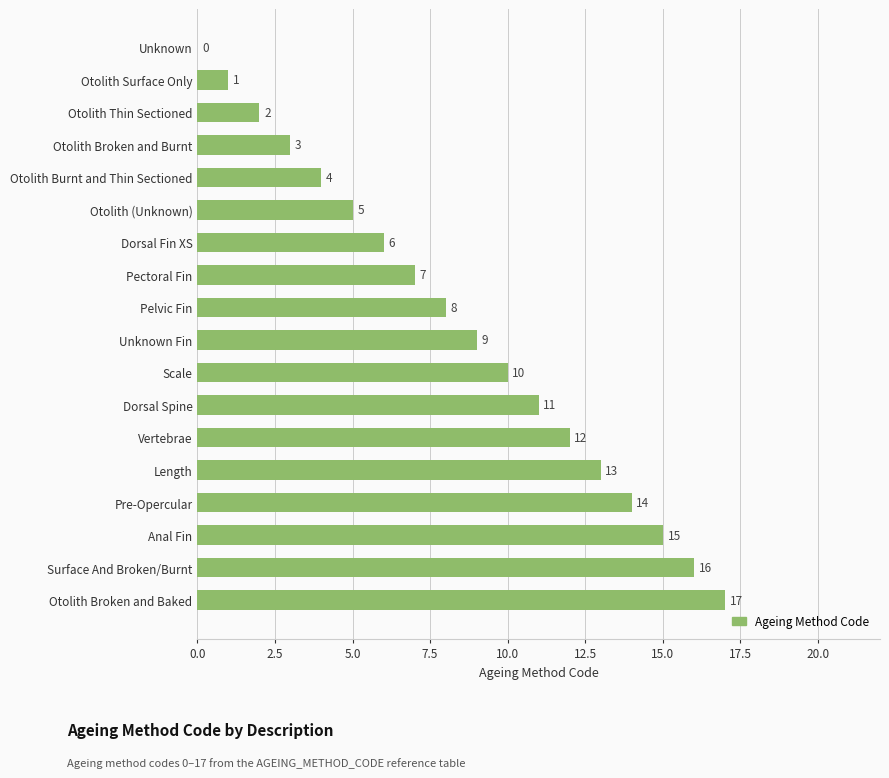

Reading bottom to top, what are all the values shown in this chart?

Otolith Broken and Baked=17	Surface And Broken/Burnt=16	Anal Fin=15	Pre-Opercular=14	Length=13	Vertebrae=12	Dorsal Spine=11	Scale=10	Unknown Fin=9	Pelvic Fin=8	Pectoral Fin=7	Dorsal Fin XS=6	Otolith (Unknown)=5	Otolith Burnt and Thin Sectioned=4	Otolith Broken and Burnt=3	Otolith Thin Sectioned=2	Otolith Surface Only=1	Unknown=0